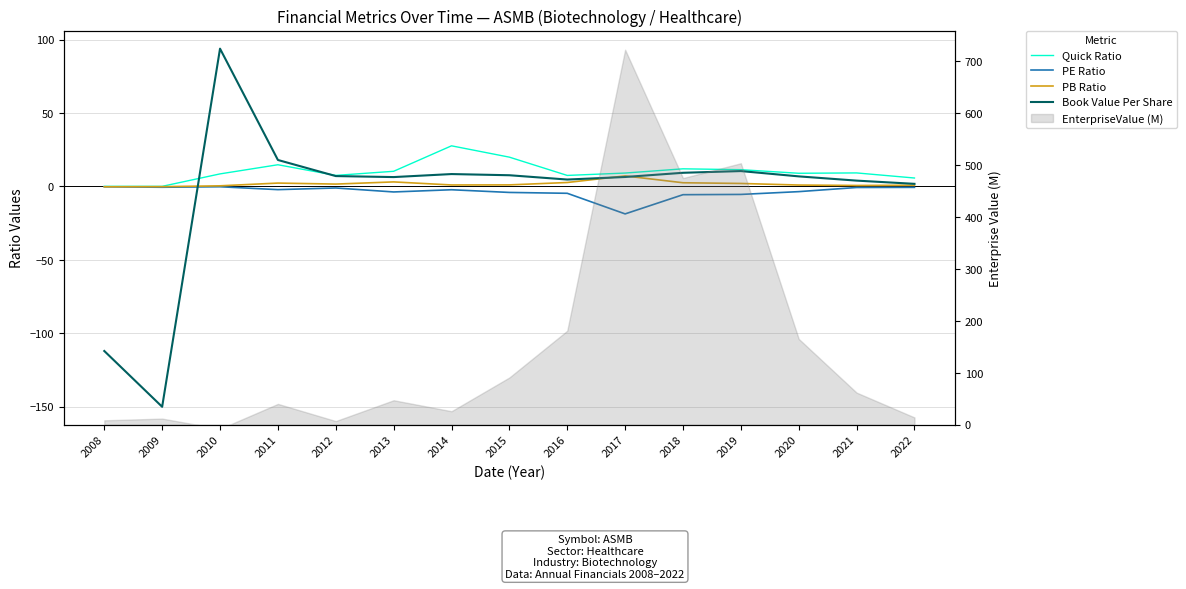

How many times do Quick Ratio and Book Value Per Share cross each other?

2